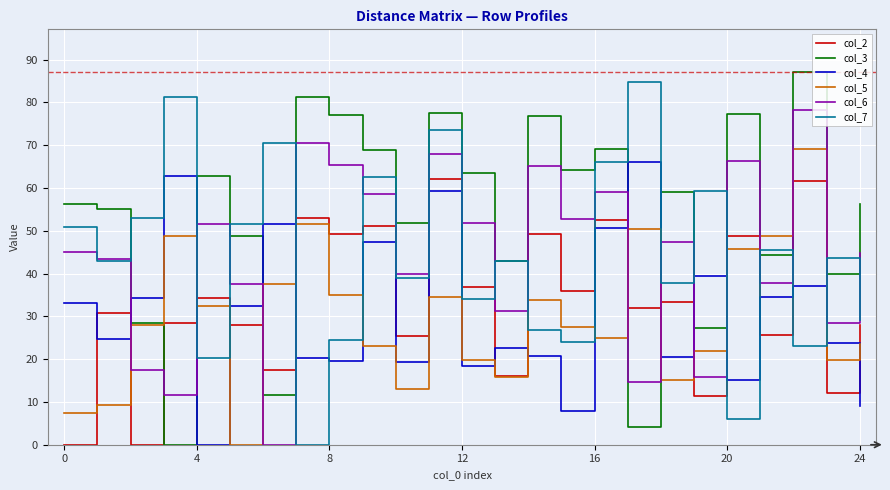

Which series has the largest total across all categories?

col_3